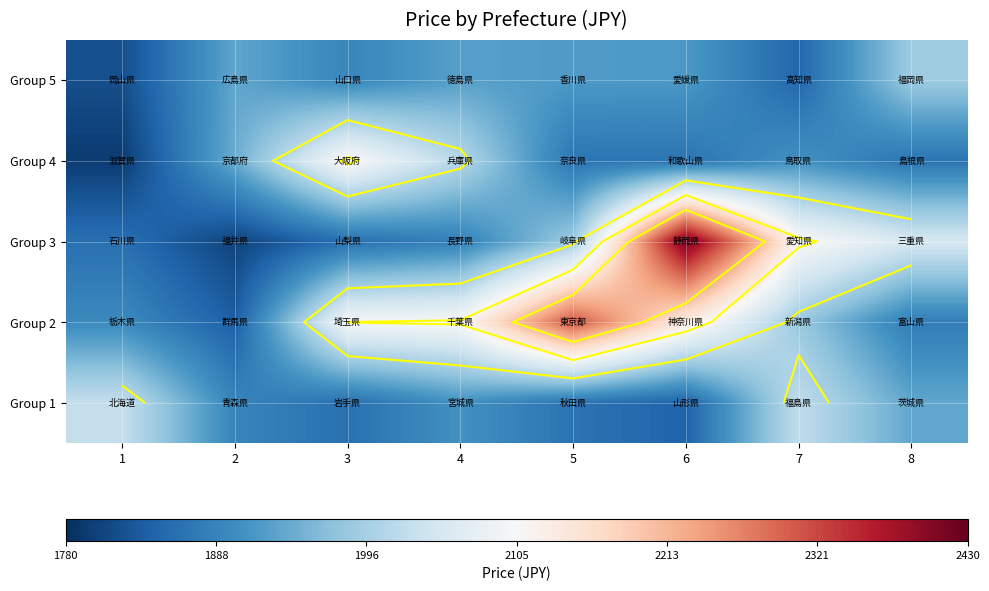

At which label does Group 3 first exceed 1988?

5